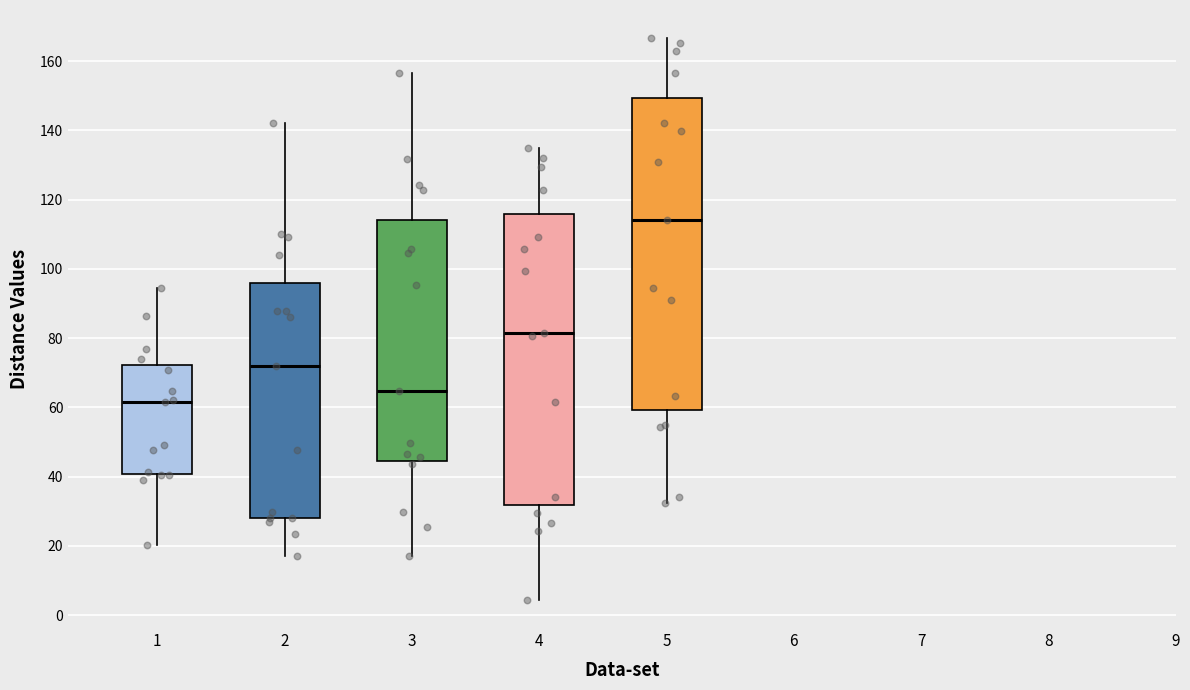

Reading left to right, transcribe this box plot: for each box, give where its median line is, the range the box spans, and where its two whiskers end, as read against the y-axis. The values are not printed on the chart, so give them approximately, as read against the axis.

1: median 62, box 40 to 72, whiskers 20 to 94
2: median 72, box 28 to 96, whiskers 18 to 142
3: median 64, box 44 to 114, whiskers 18 to 156
4: median 82, box 32 to 116, whiskers 4 to 134
5: median 114, box 60 to 150, whiskers 32 to 166